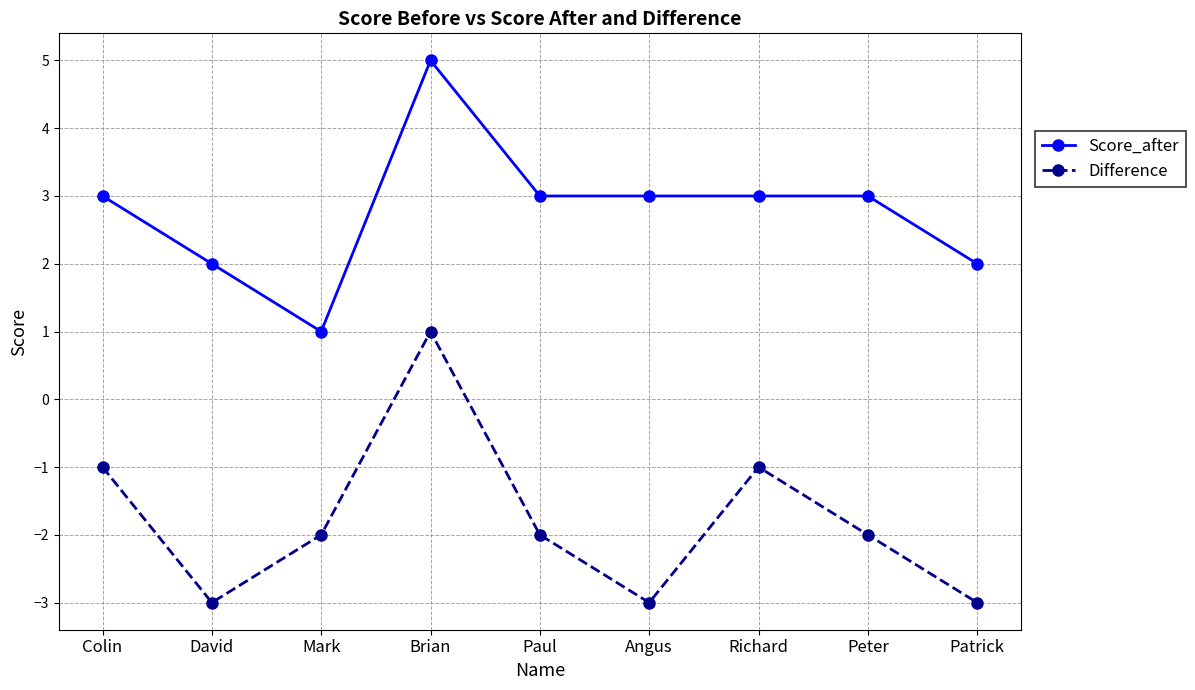

At which category does Score_after reach its first local peak?

Brian